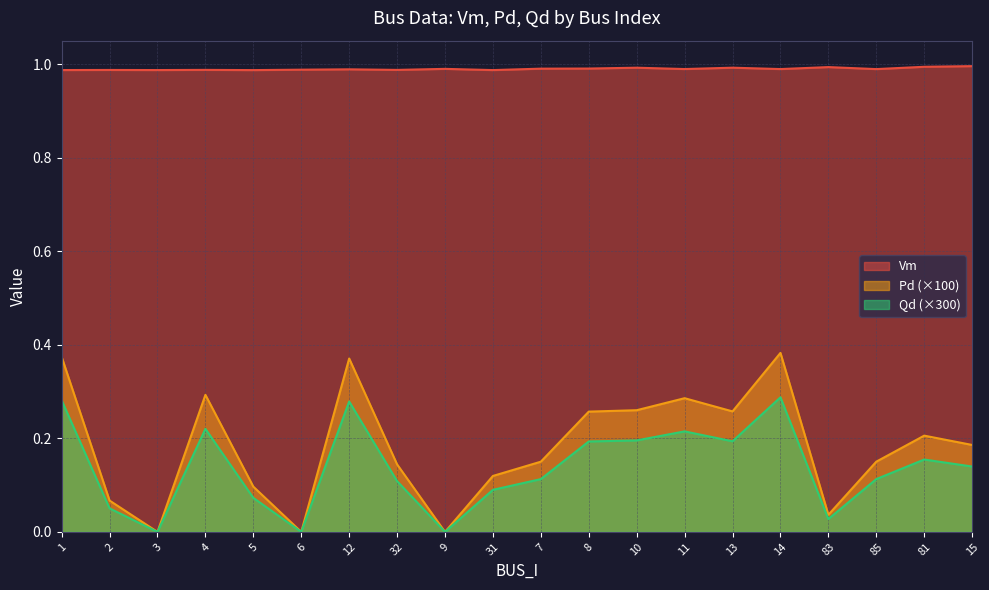

What is the sum of all Qd values?

3.6